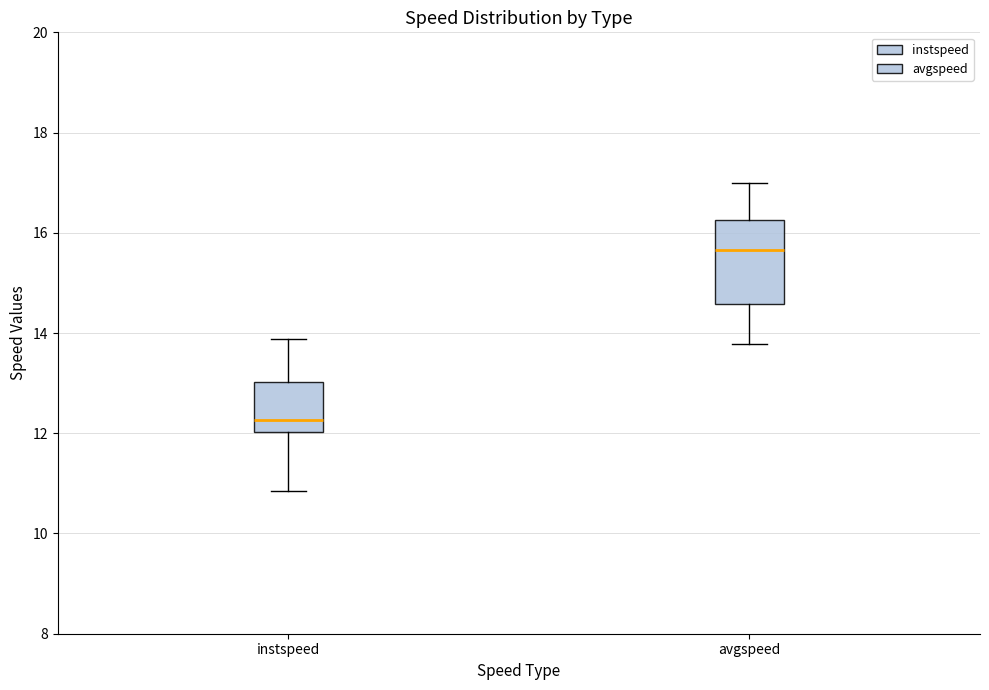

Which box's median line is the lowest?

instspeed